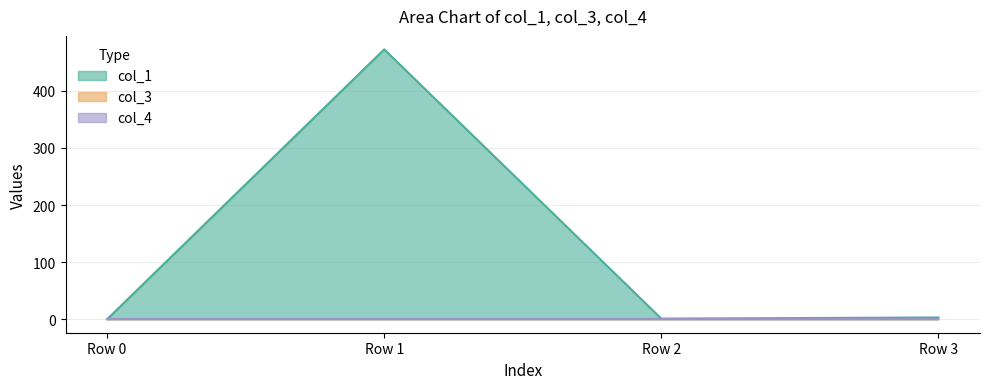

True or false: col_3 has more than 2 interior local peaks.

False